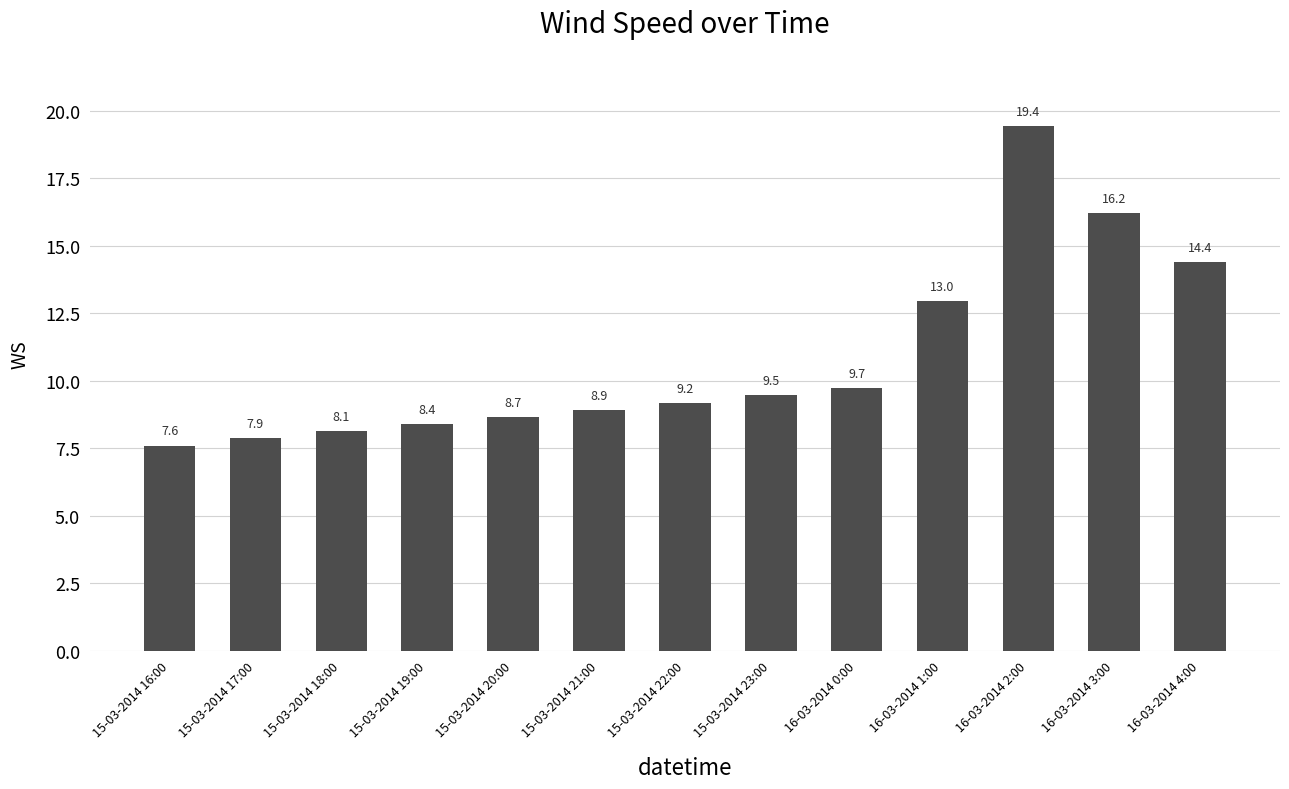

At which label is the value closest to 13?

16-03-2014 1:00